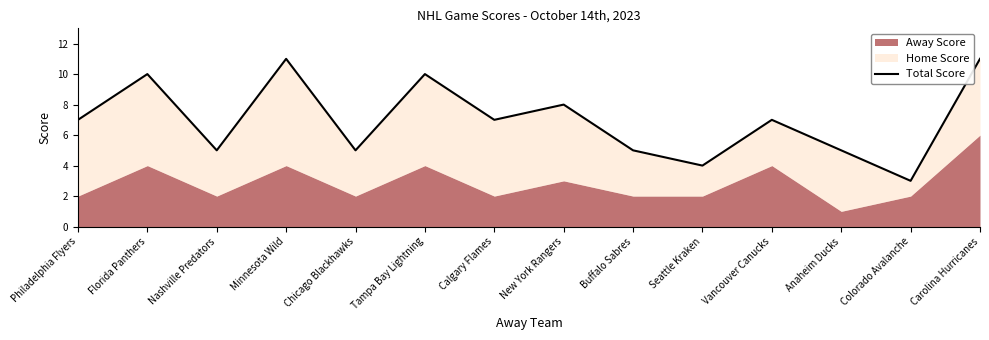

The chart shows a value of 3 at Colorado Avalanche. True or false?

True